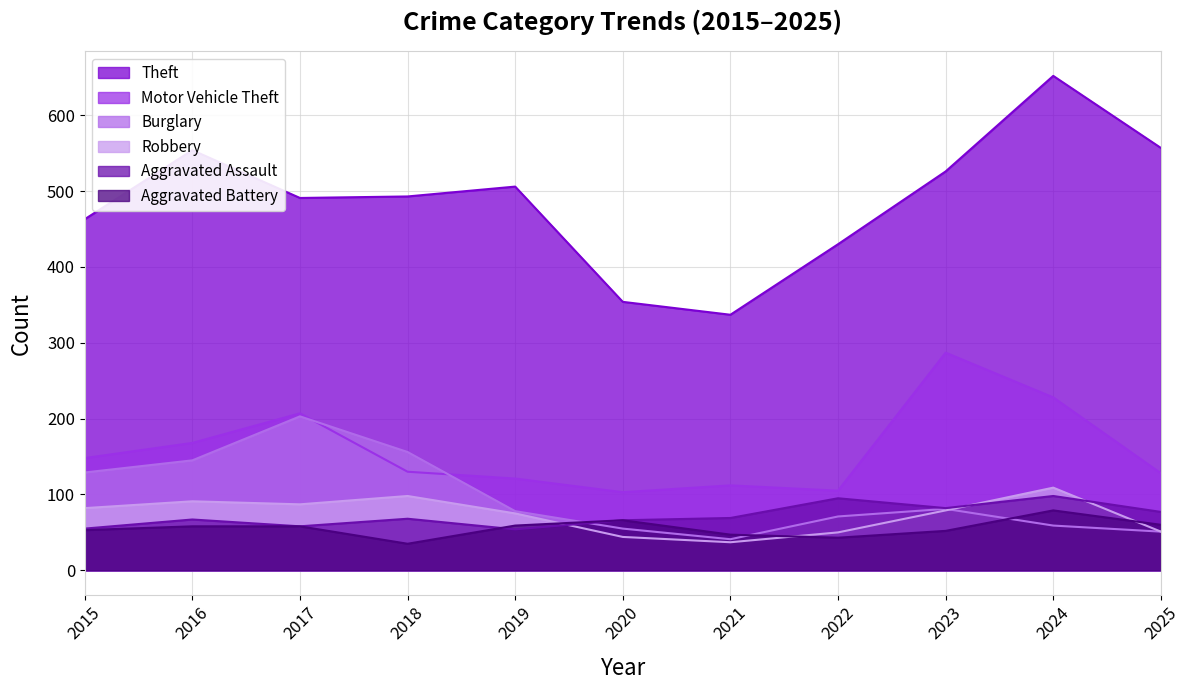

At which category is the sum across all series the highest?

2024